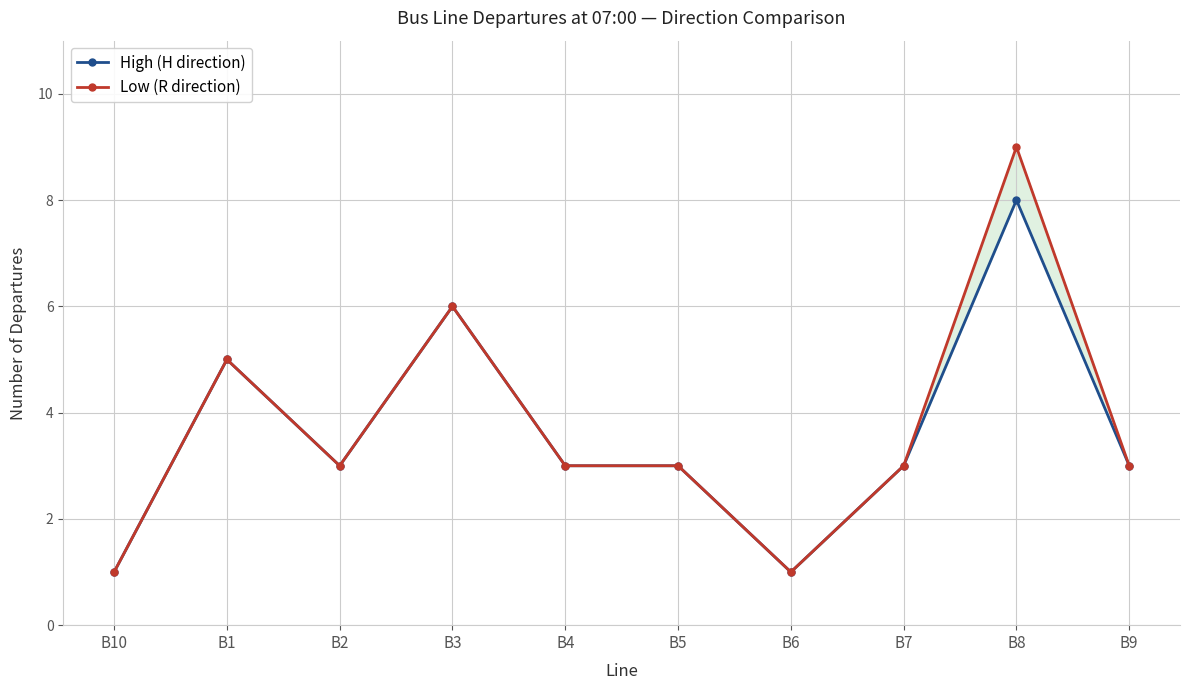

What is the difference between the Low (R direction) values at B10 and B1?

4